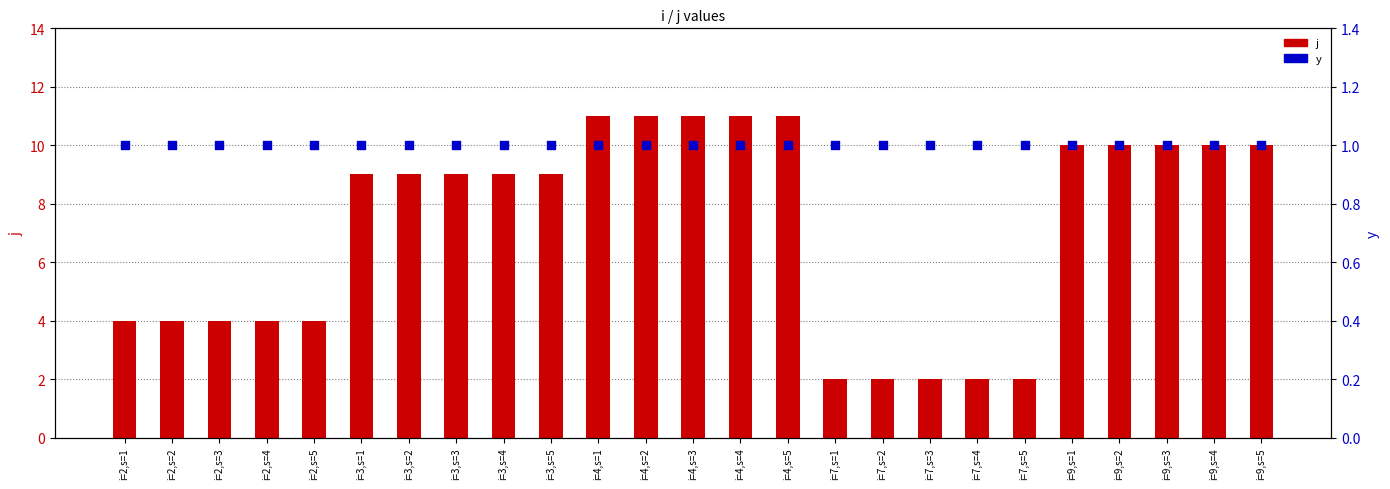

Which series reaches the minimum Y coordinate?

y